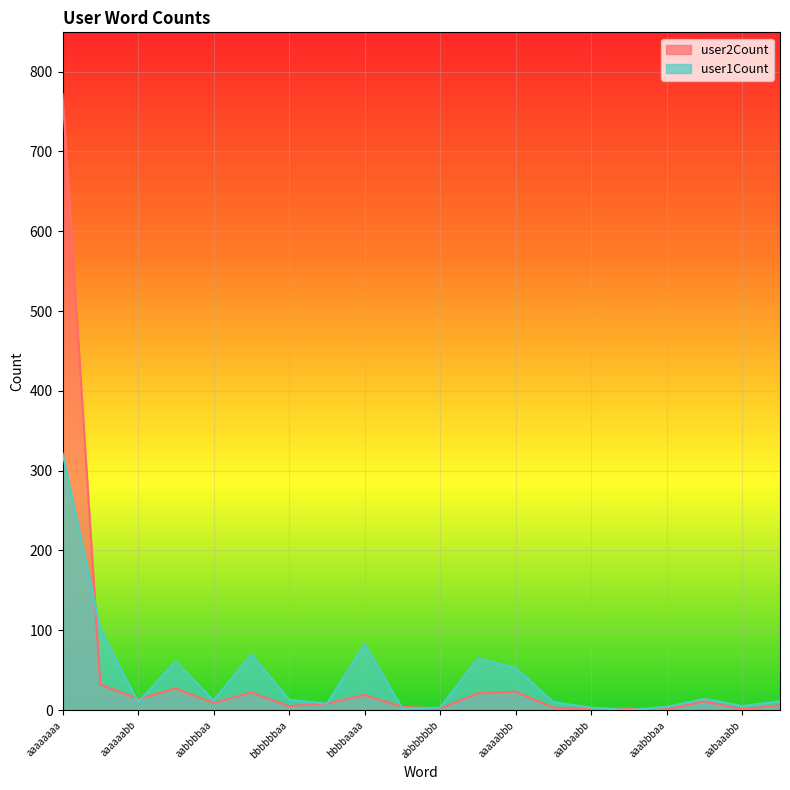

What is the label of the 1st point from the left?

aaaaaaaa